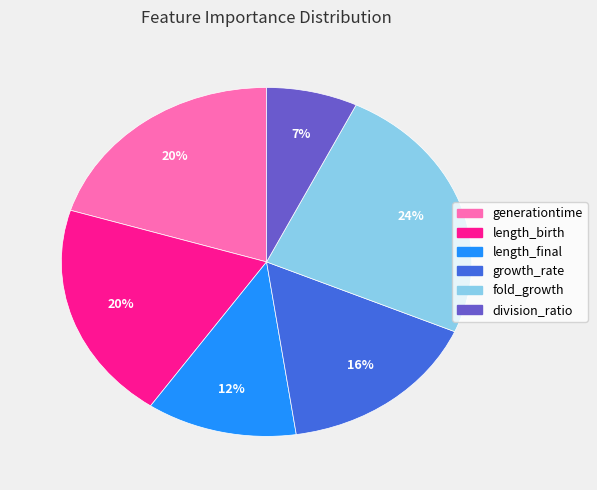

Is there a majority slice in this chart?

No